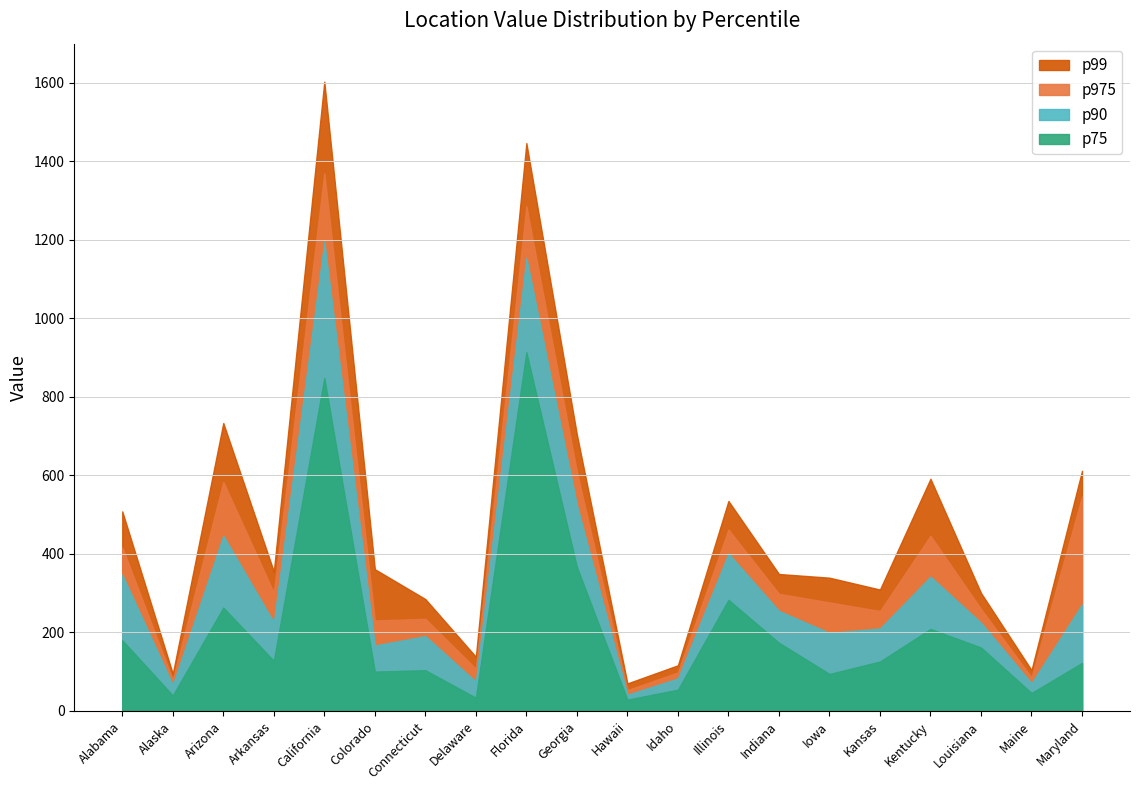

What is the difference between the highest and lowest values at Colorado?

260.9